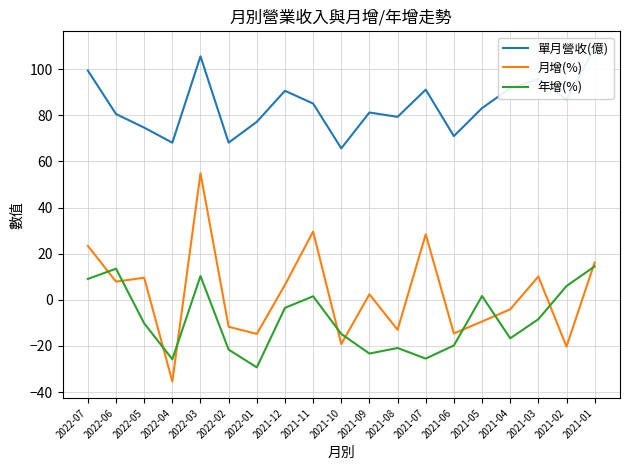

How many values in the 單月營收(億) series exceed 83?

10